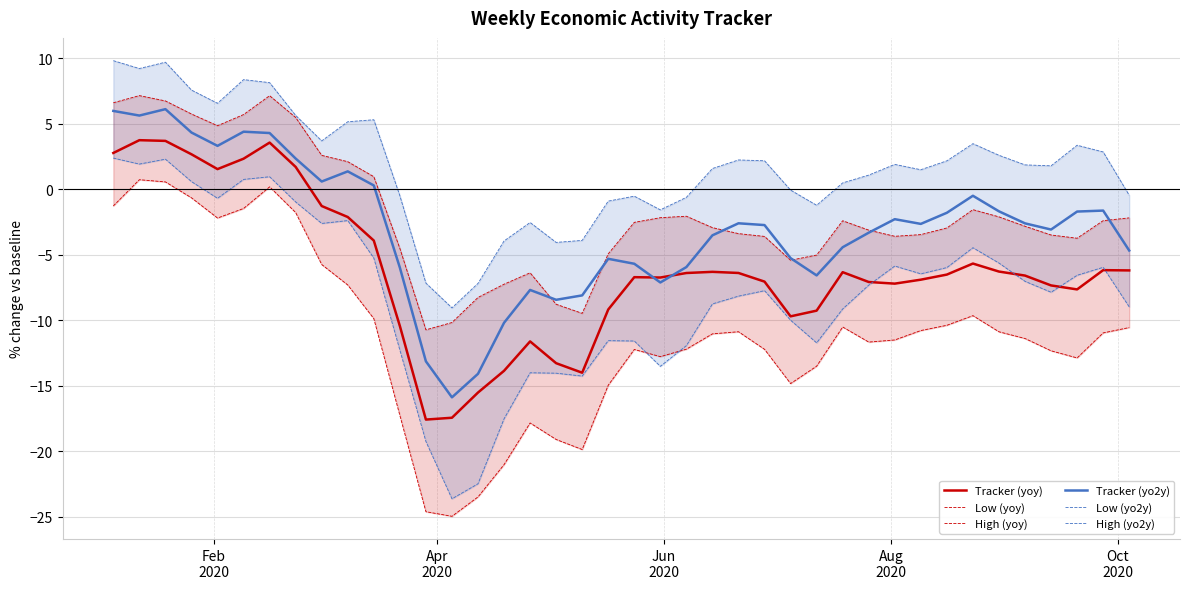

What is the difference between the maximum and minimum values in the High (yoy) series?

17.9